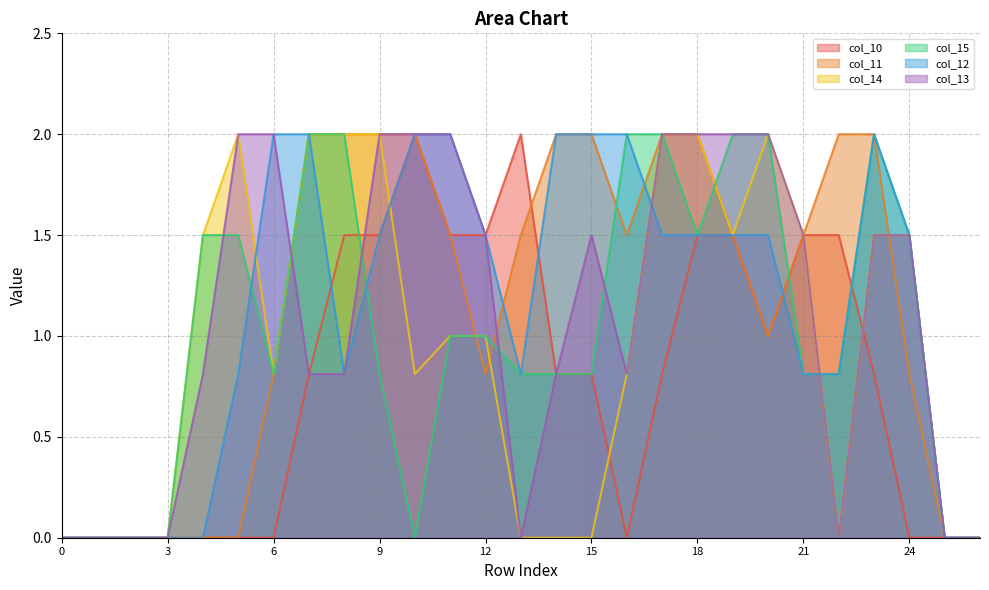

Is the value of col_14 at 1 greater than the value of col_10 at 16?

No